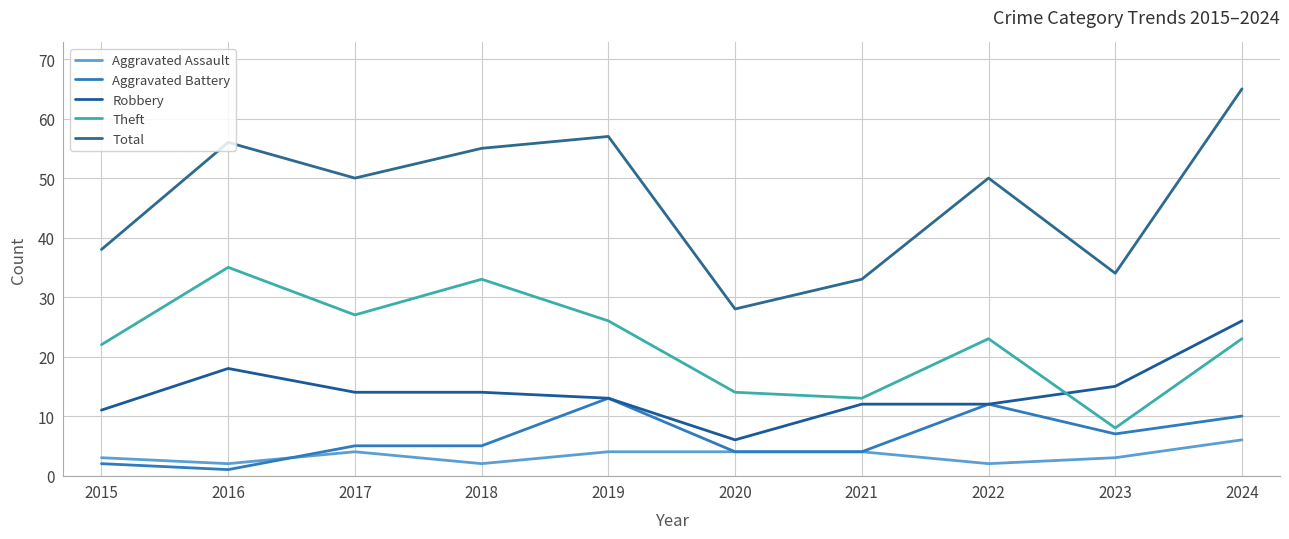

At which label is Aggravated Assault closest to 4?

2017